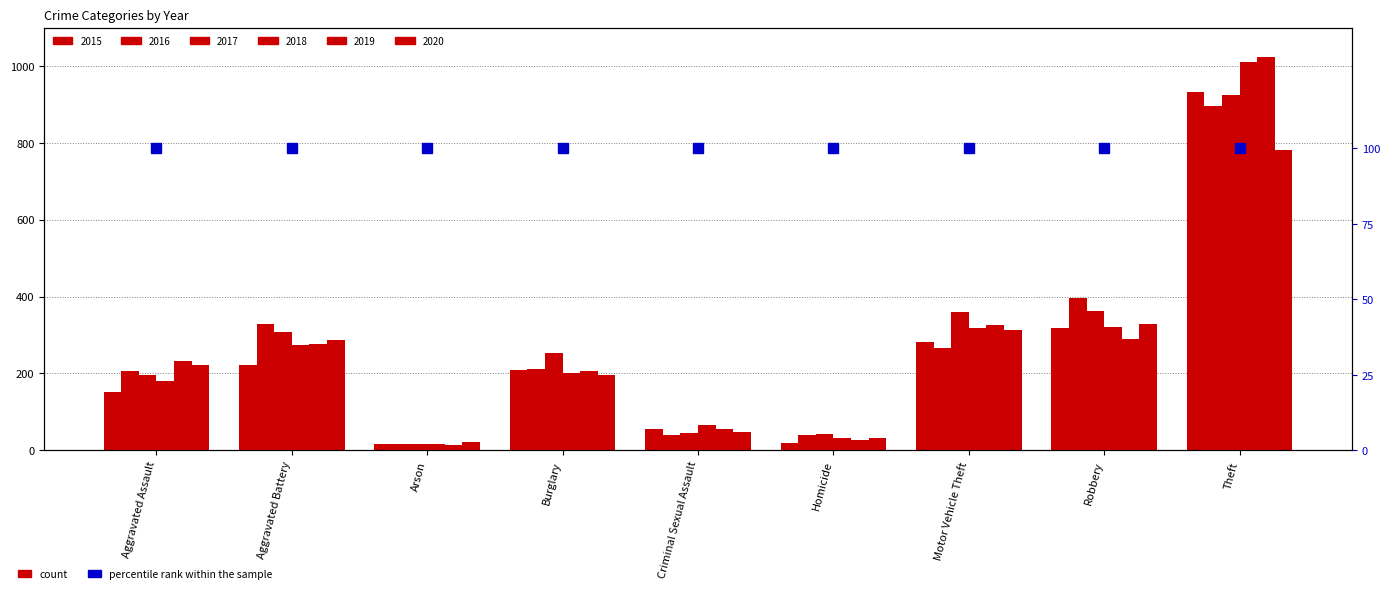

What is the average value of the 2017 series?

278